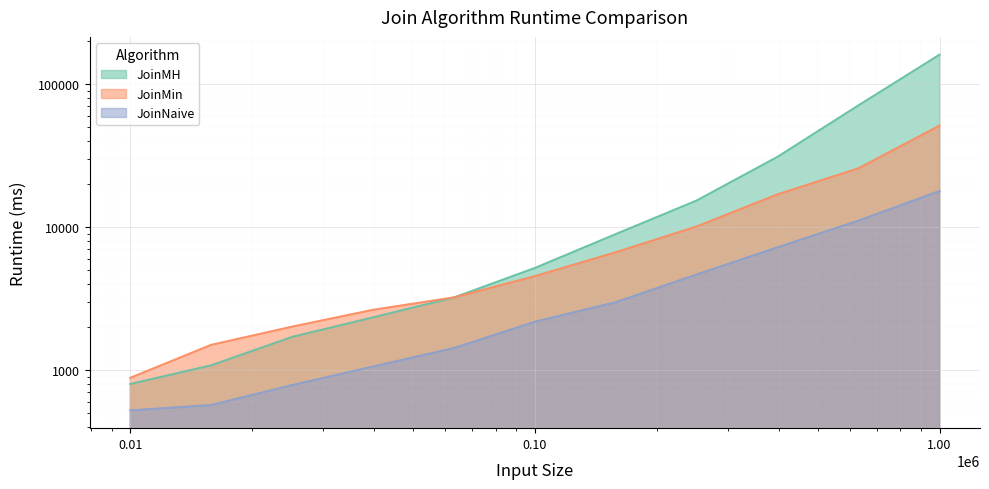

Reading right to left, list all the values displayed in this chart.

JoinMH: 161135	71334	31142	15390	8957	5188	3224	2341	1709	1081	800
JoinMin: 51381	25841	16999	10128	6683	4546	3229	2643	2016	1503	884
JoinNaive: 17909	11123	7246	4668	2991	2181	1428	1060	786	570	523